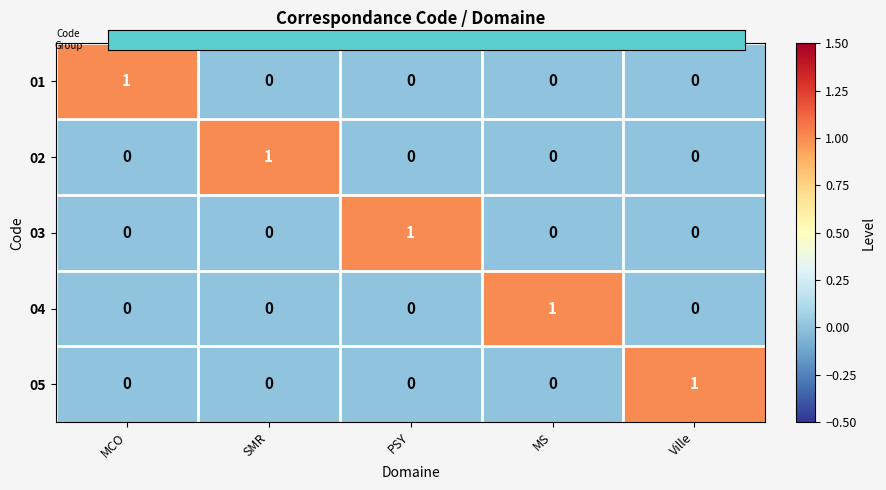

The value of 05 at MS is 0. True or false?

True